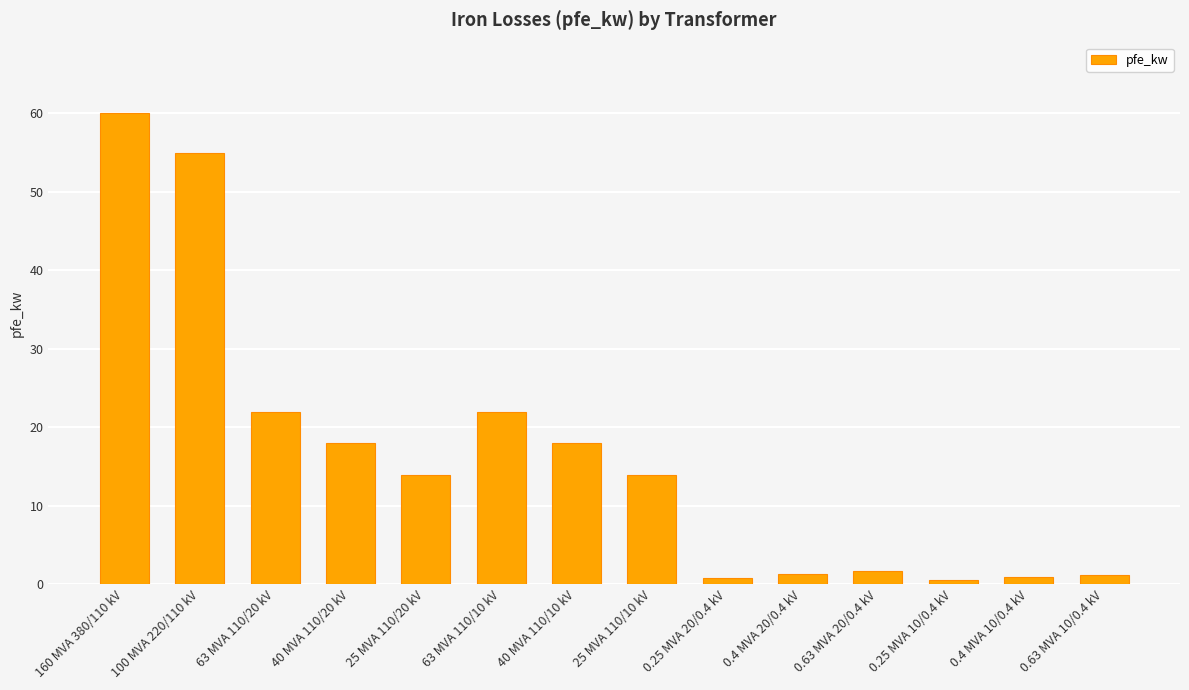

Are the bars grouped side by side (vs. stacked)?

No